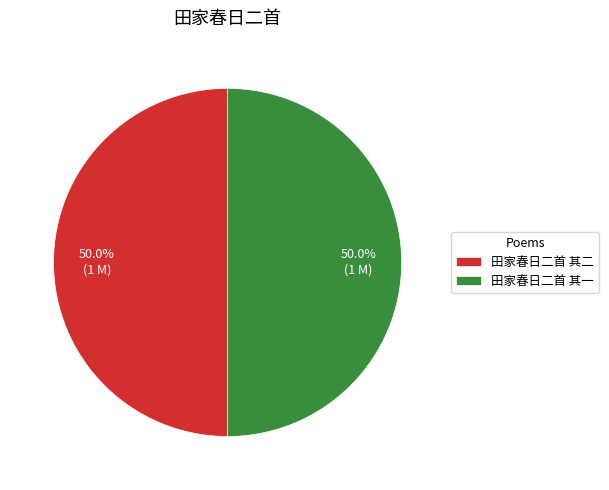

To the nearest percent, what is the average slice percentage?

50%